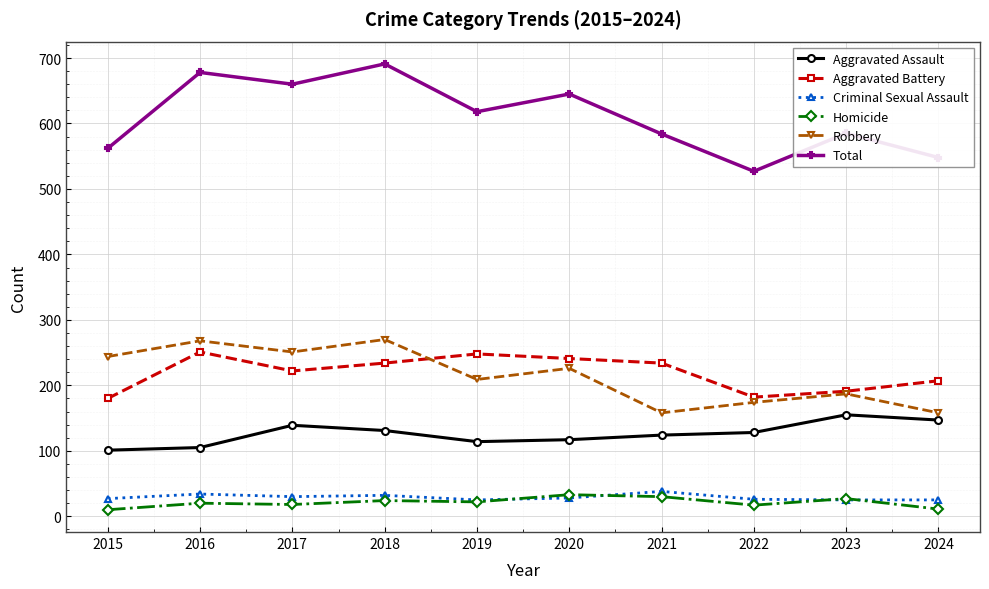

Which series has the largest total across all categories?

Total